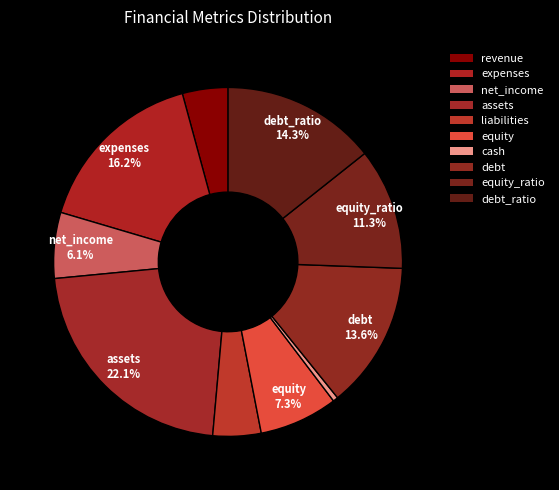

Count the number of slices in the pie.

10